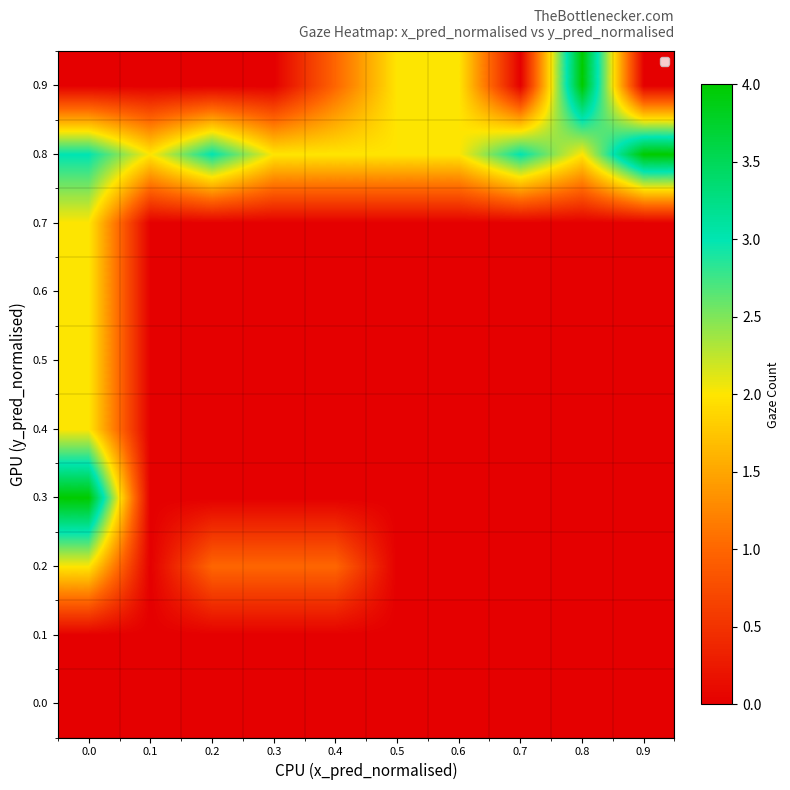

Rank the series by their maximum value, from lowest to highest.

0.0, 0.1, 0.2, 0.4, 0.5, 0.6, 0.7, 0.3, 0.8, 0.9